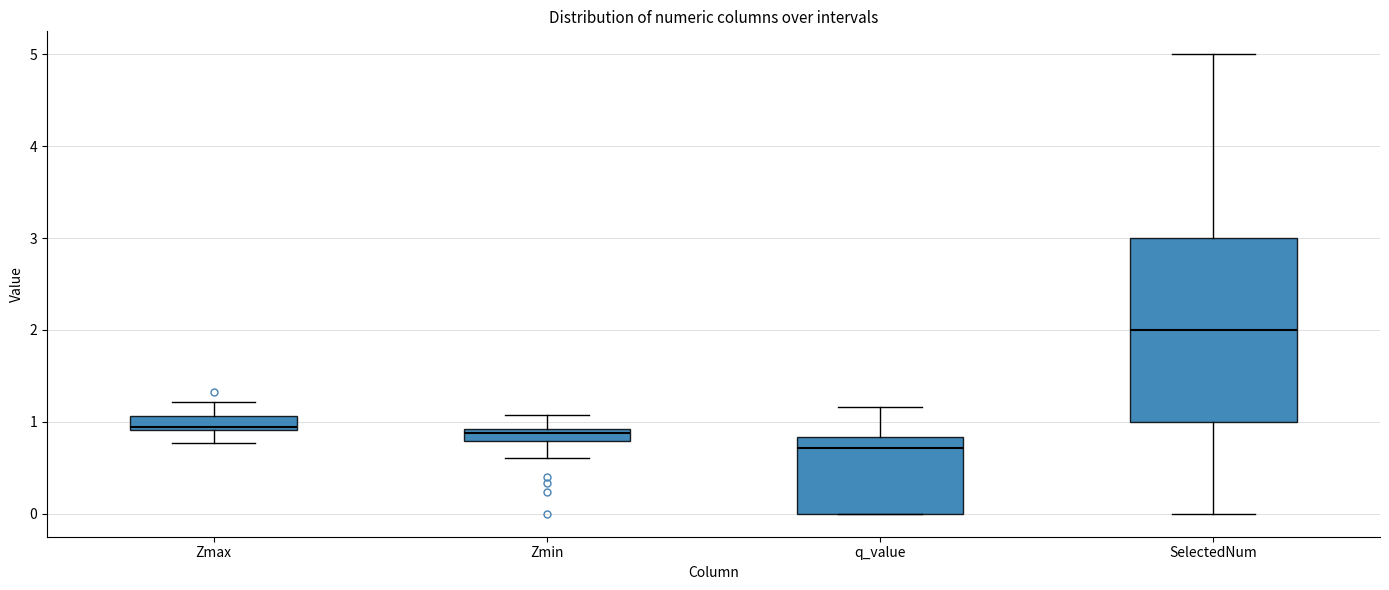

Where is the lower edge of the box for Zmax on the y-axis? The values are not printed on the chart, so give them approximately, as read against the axis.

0.9